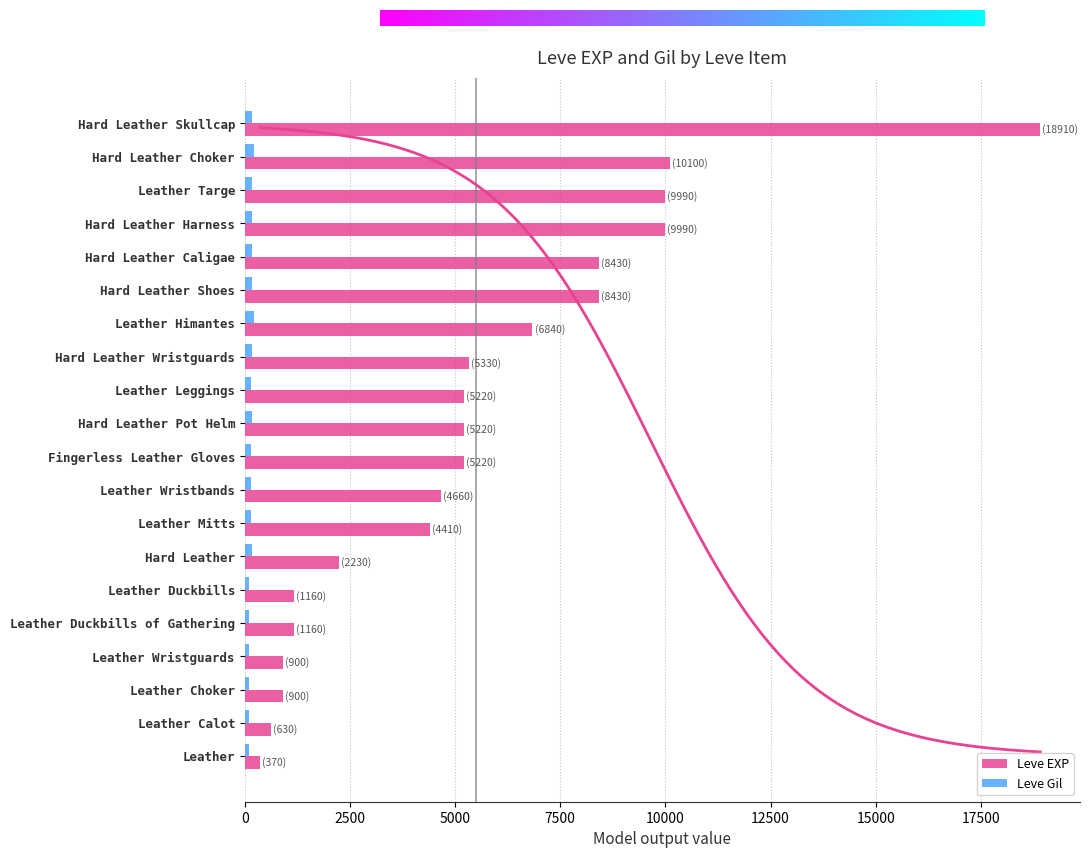

What are all the series names shown in the legend?

Leve EXP, Leve Gil